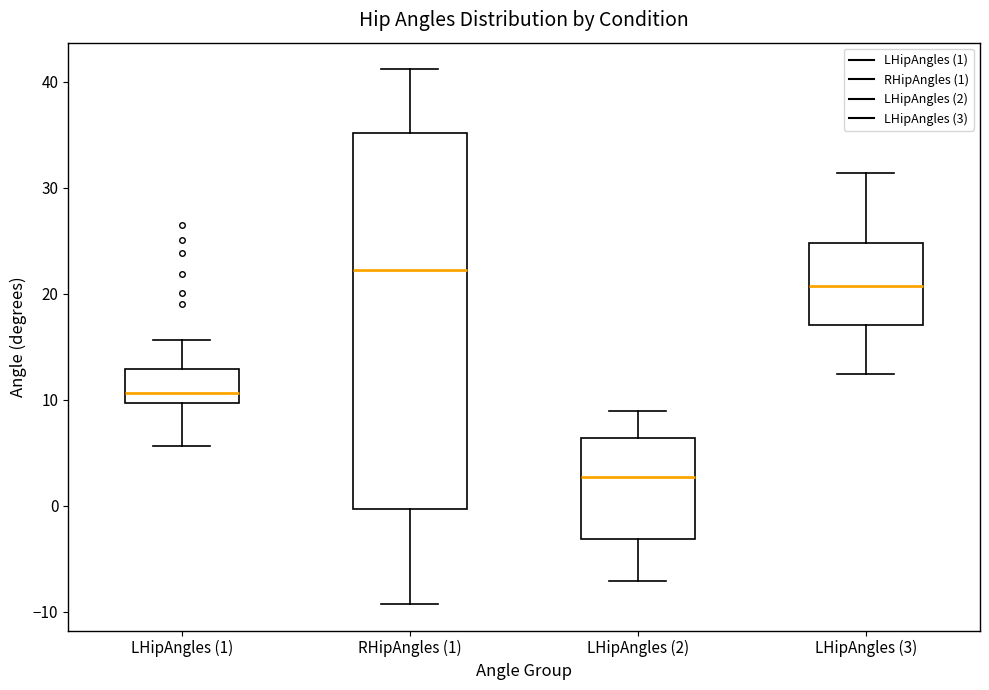

Reading left to right, read every box against the y-axis: the position of its median line, the range the box covers, and the ends of its whiskers. The values are not printed on the chart, so give them approximately, as read against the axis.

LHipAngles (1): median 11, box 10 to 13, whiskers 6 to 16
RHipAngles (1): median 22, box 0 to 35, whiskers -9 to 41
LHipAngles (2): median 3, box -3 to 6, whiskers -7 to 9
LHipAngles (3): median 21, box 17 to 25, whiskers 12 to 31